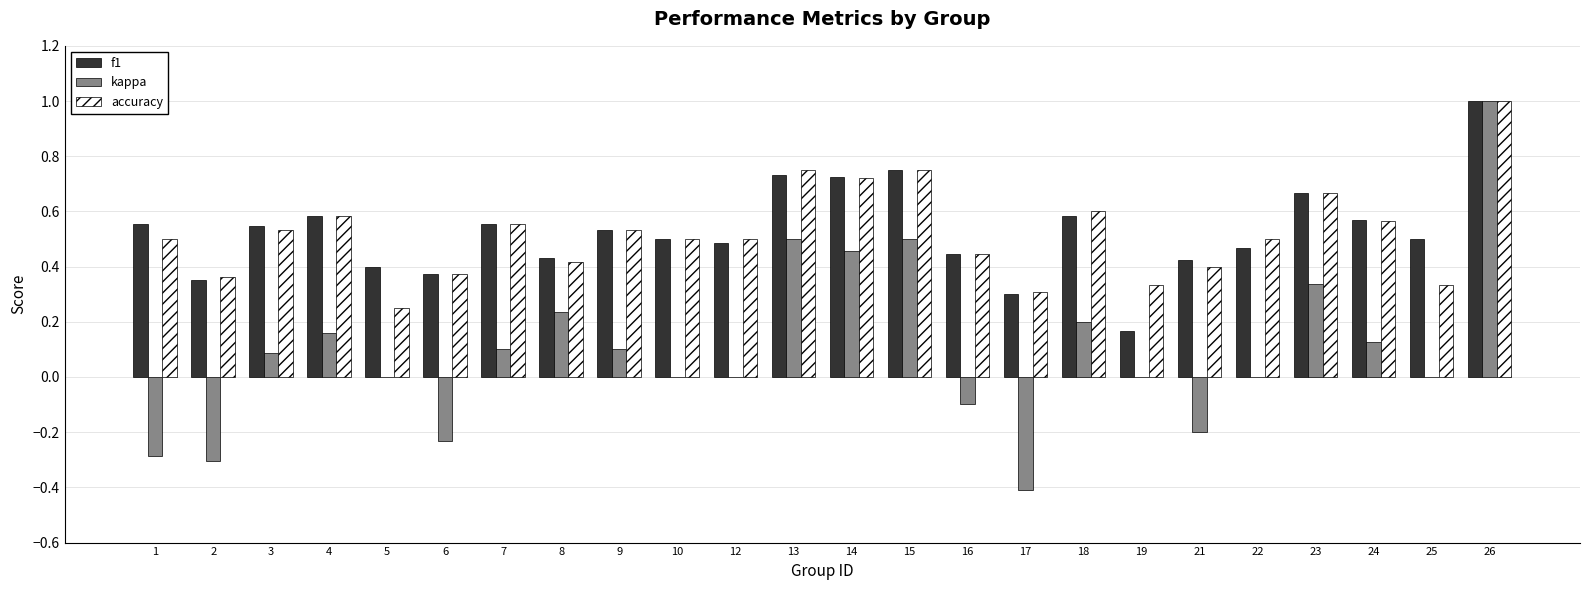

What is the sum of the accuracy values at 9 and 14?

1.3